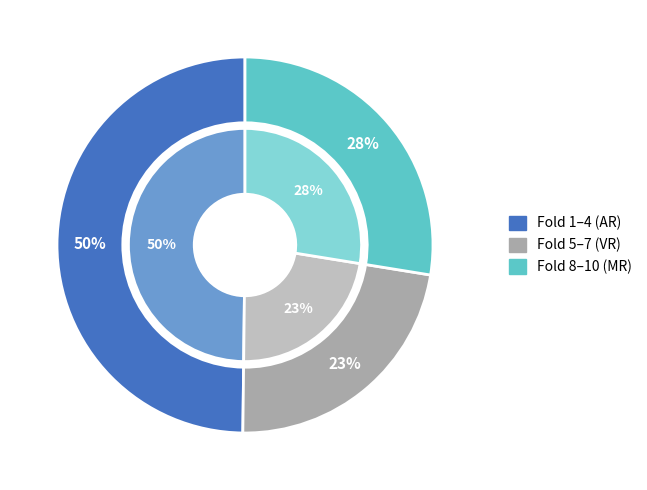

Does any single category account for the majority?

No